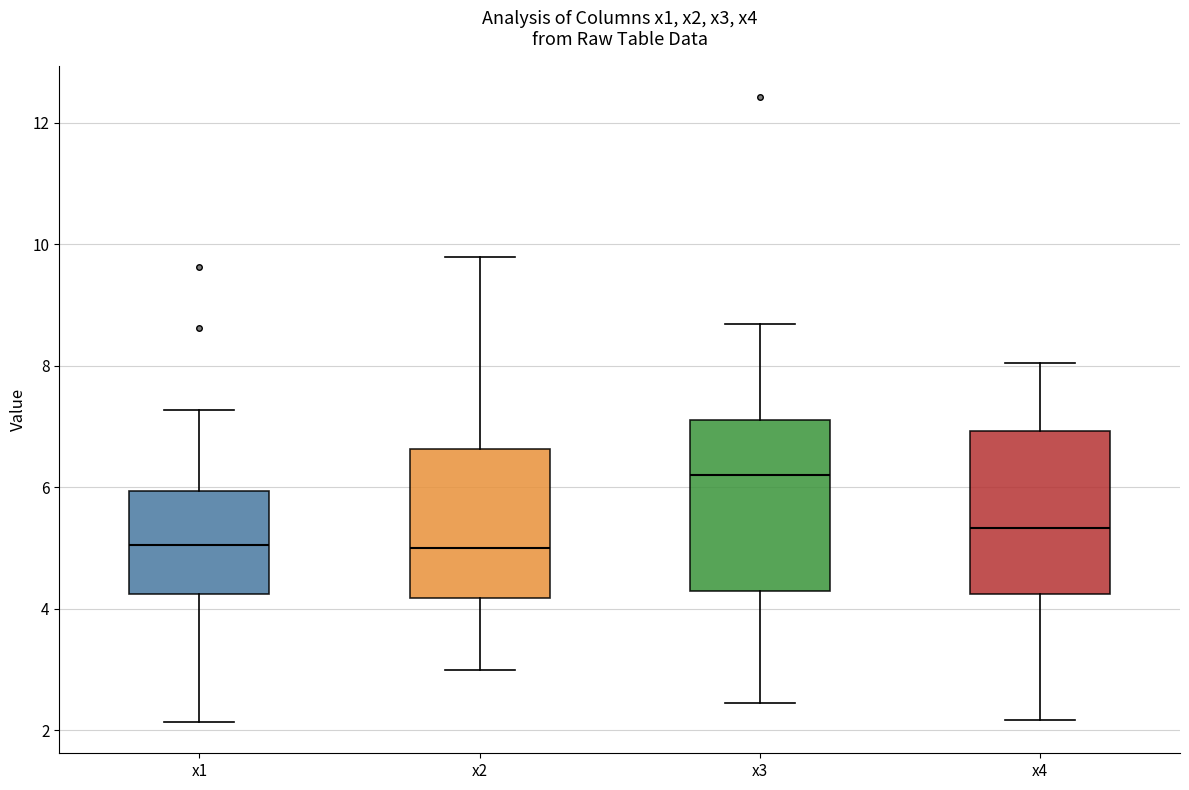

Reading left to right, read every box against the y-axis: the position of its median line, the range the box covers, and the ends of its whiskers. The values are not printed on the chart, so give them approximately, as read against the axis.

x1: median 5.0, box 4.2 to 6.0, whiskers 2.2 to 7.2
x2: median 5.0, box 4.2 to 6.6, whiskers 3.0 to 9.8
x3: median 6.2, box 4.2 to 7.2, whiskers 2.4 to 8.6
x4: median 5.4, box 4.2 to 7.0, whiskers 2.2 to 8.0